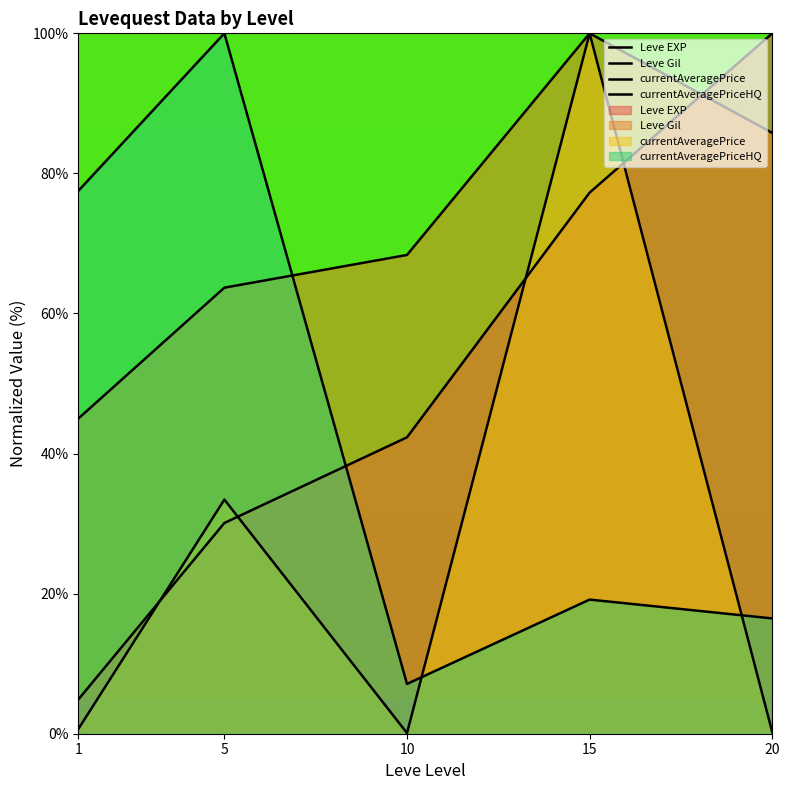

What are all the series names shown in the legend?

Leve EXP, Leve Gil, currentAveragePrice, currentAveragePriceHQ